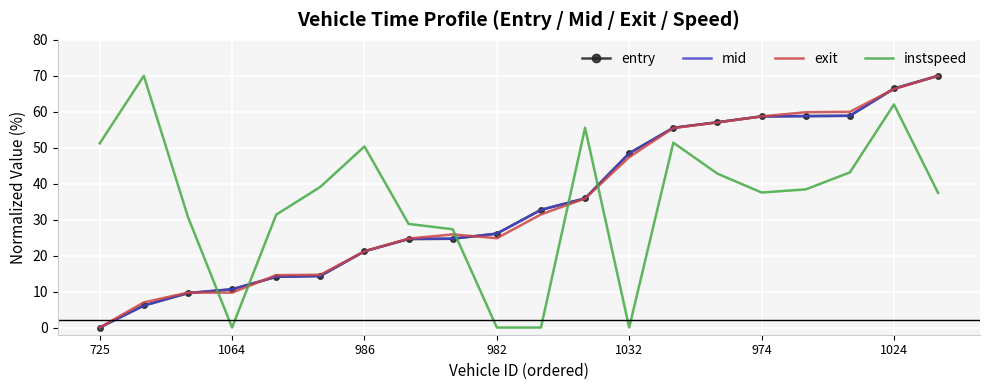

What are all the series names shown in the legend?

entry, mid, exit, instspeed